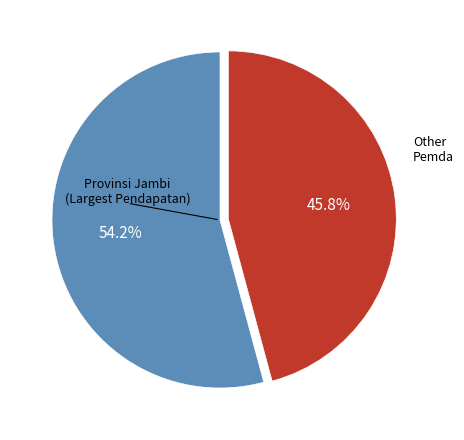

Is there a majority slice in this chart?

Yes